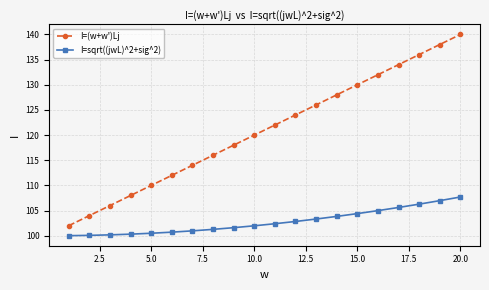

True or false: I=sqrt((jwL)^2+sig^2) and I=(w+w')Lj intersect in this chart.

False